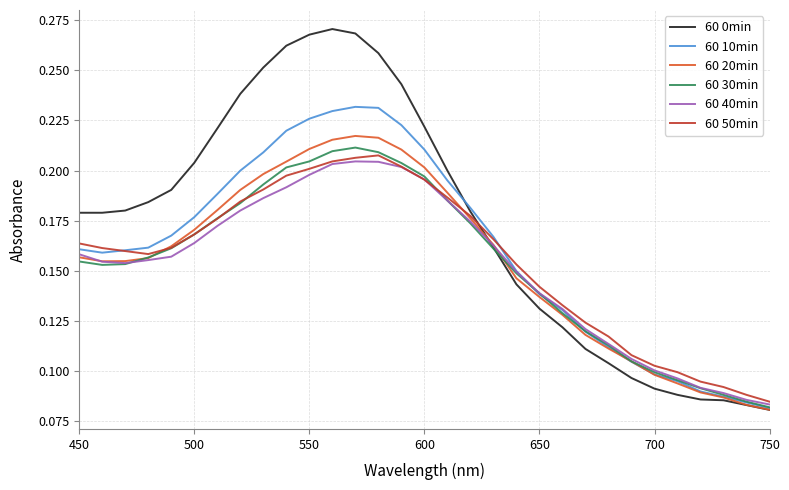

Which series has the largest total across all categories?

60 0min